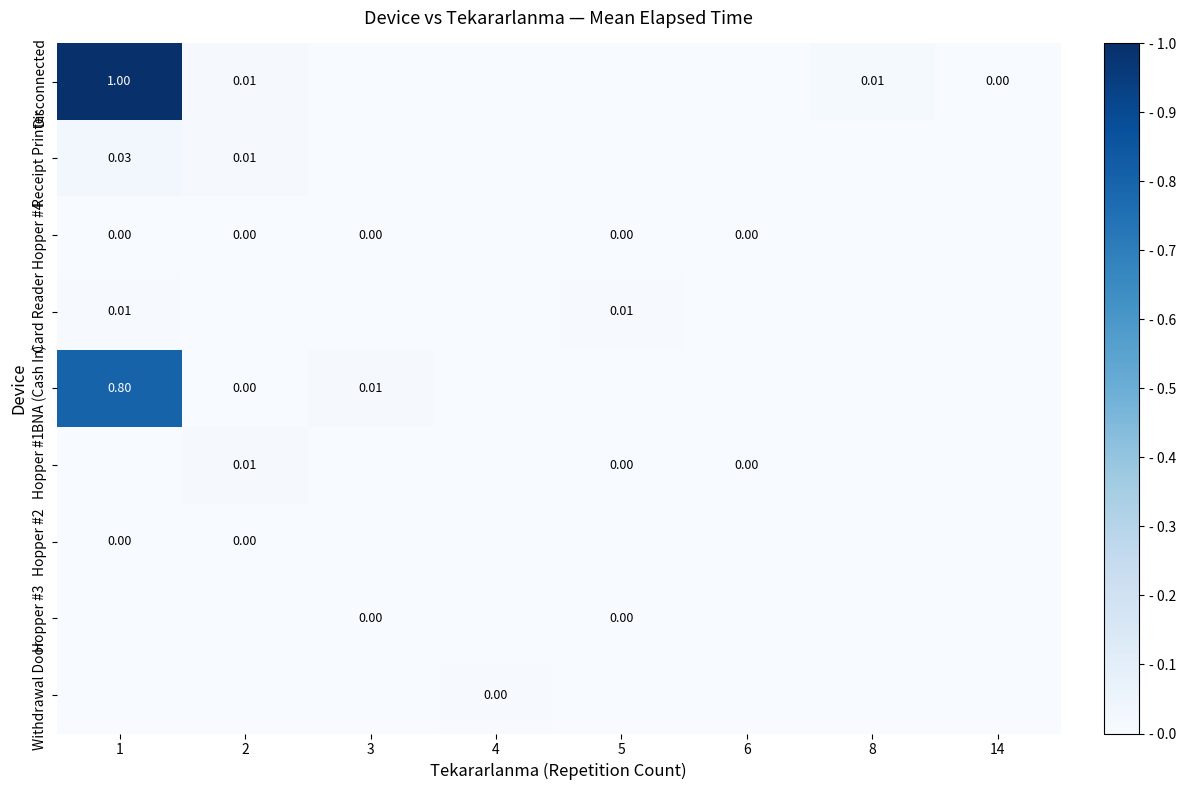

List the series in order of their peak value, lowest first.

Hopper #4, Hopper #3, Hopper #2, Withdrawal Door, Card Reader, Hopper #1, Receipt Printer, BNA (Cash In), Disconnected